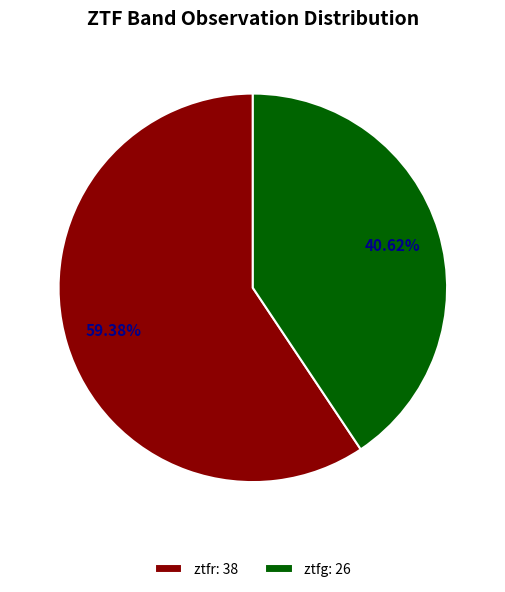

Which has a higher value, ztfg or ztfr?

ztfr